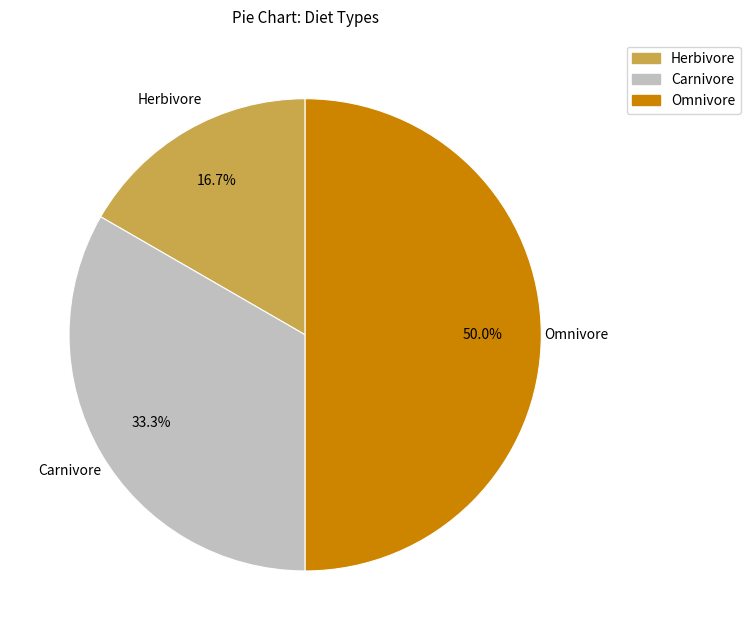

How many slices are in this pie chart?

3